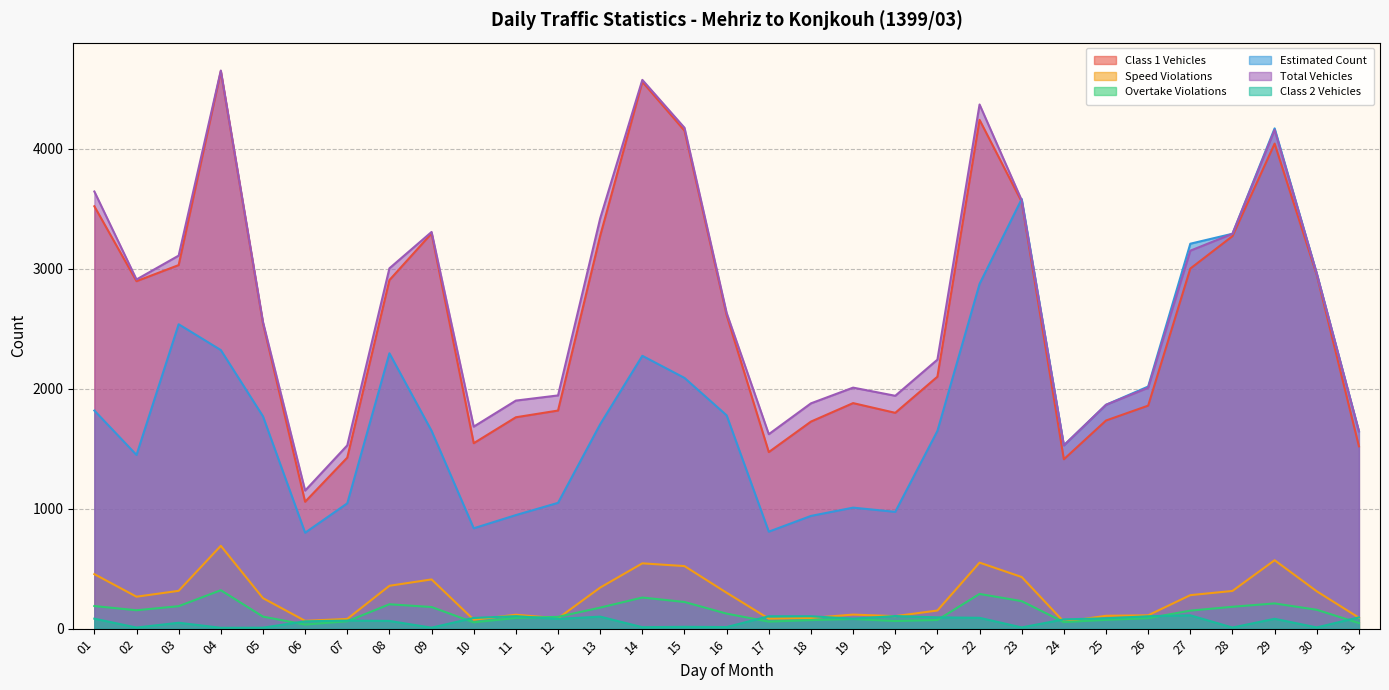

What is the minimum value for Speed Violations?

57